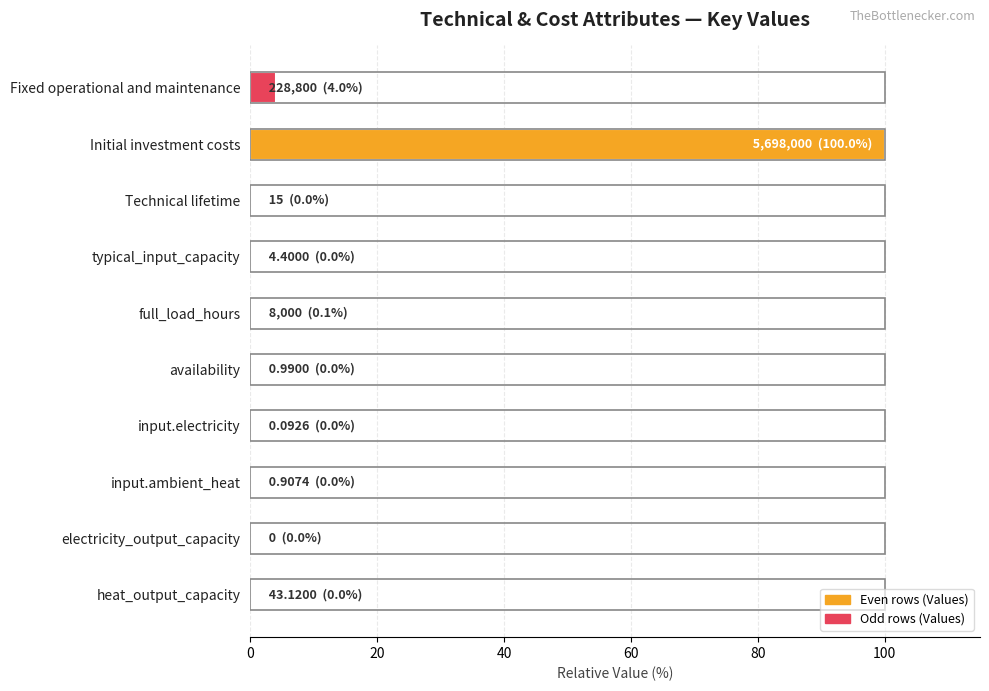

The chart shows a value of 0.0 at availability. True or false?

True